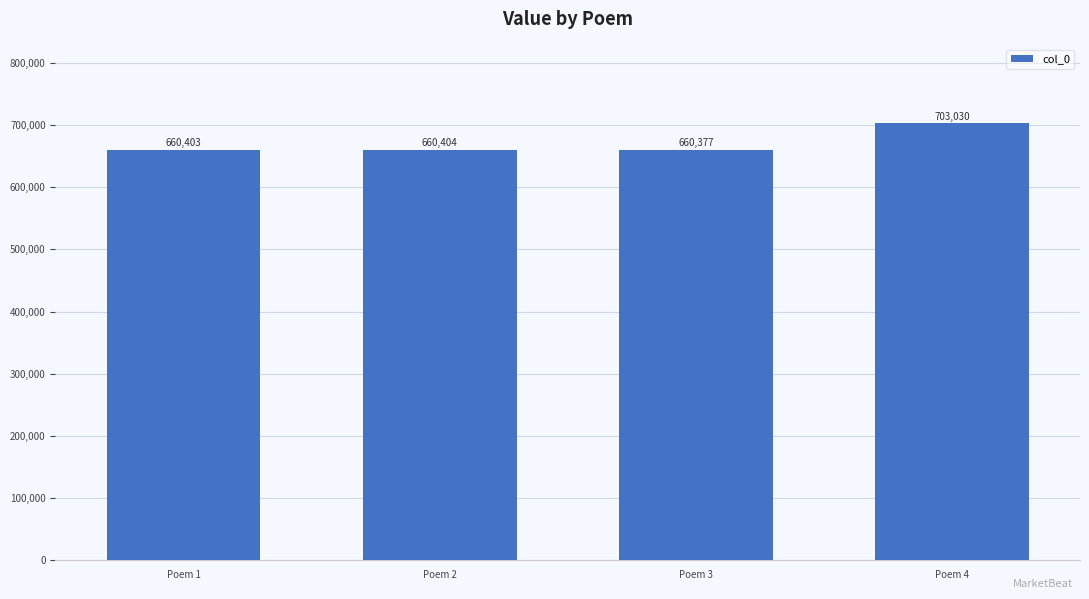

List the labels in order of value, largest first.

Poem 4, Poem 2, Poem 1, Poem 3